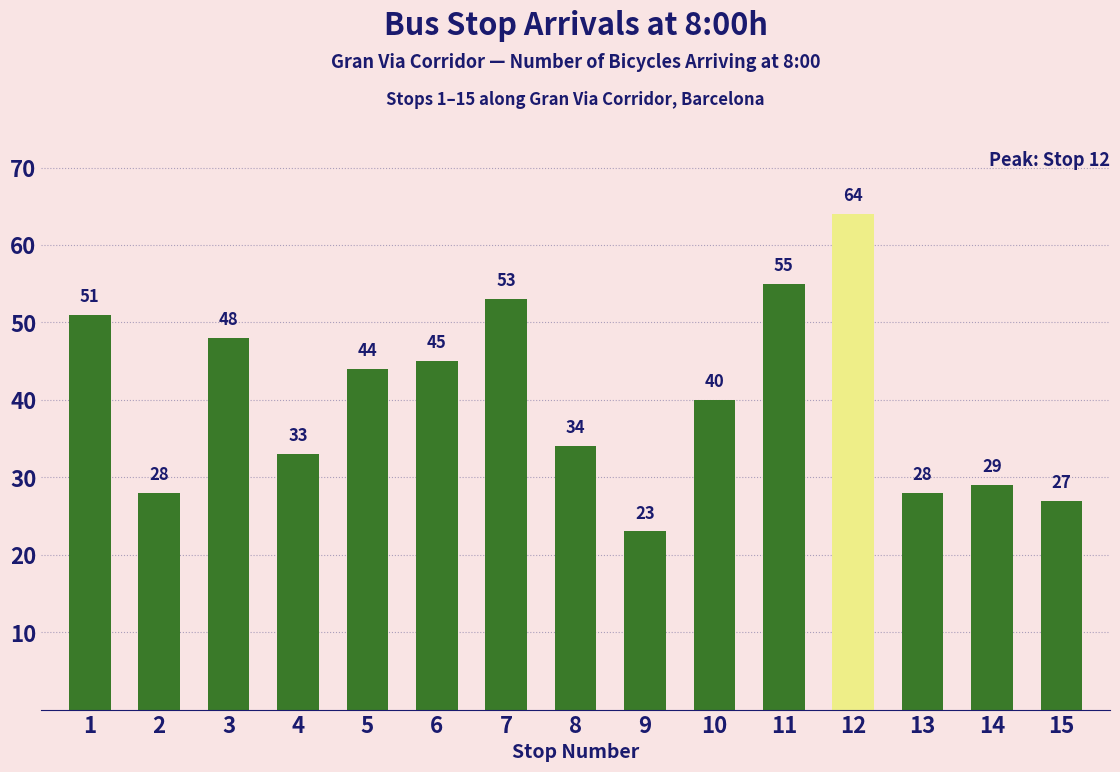

What is the value of the 9th bar from the left?

23